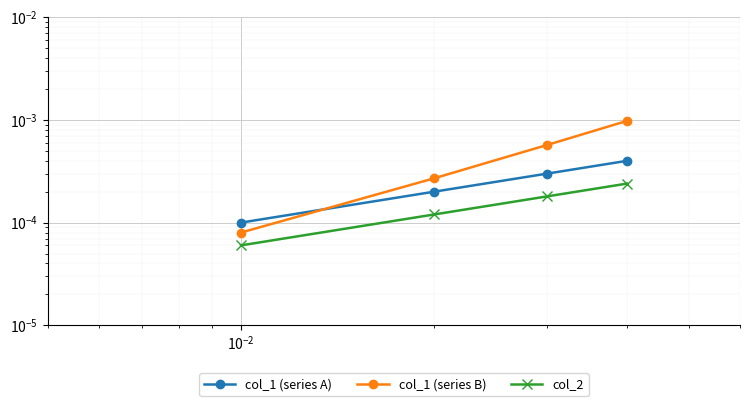

True or false: col_2 has more than 1 interior local peaks.

False